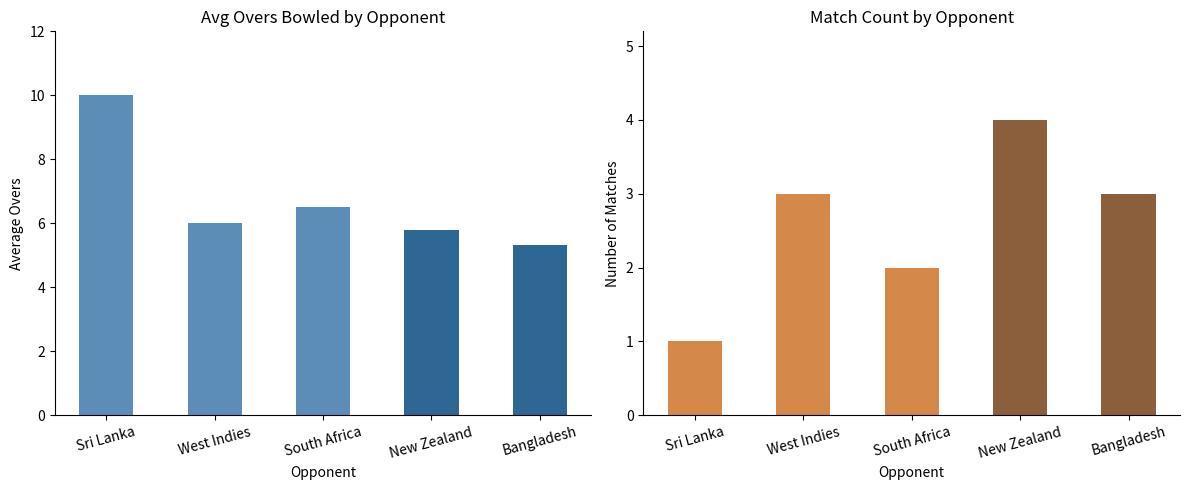

Between West Indies and South Africa, which series saw the biggest shift?

Match Count